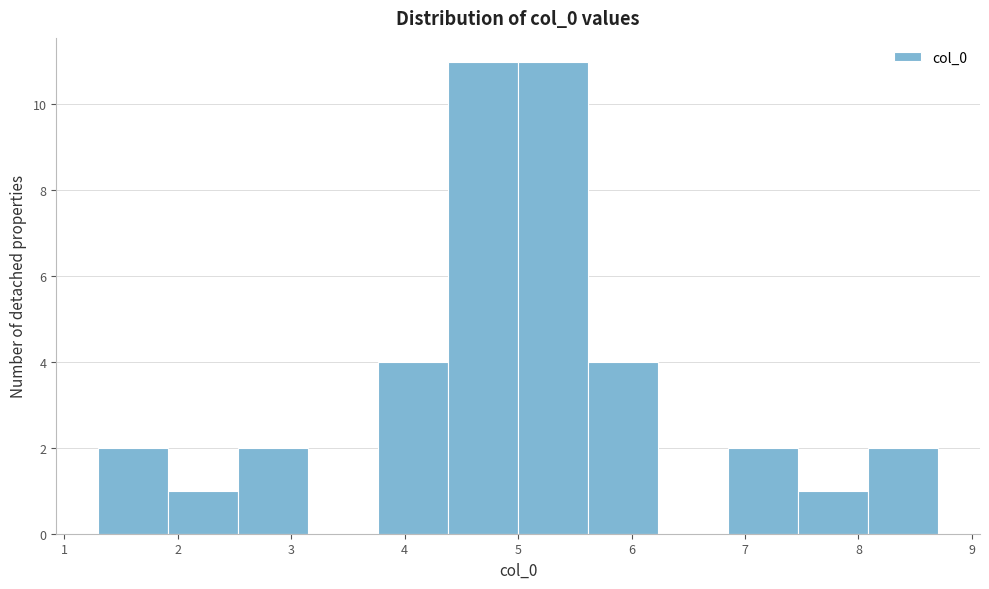

What is the height of the bar covering 1.3 to 1.9 on the x-axis? Neither the bar edges nor the heights are printed on the chart, so give them approximately, as read against the axes.

2